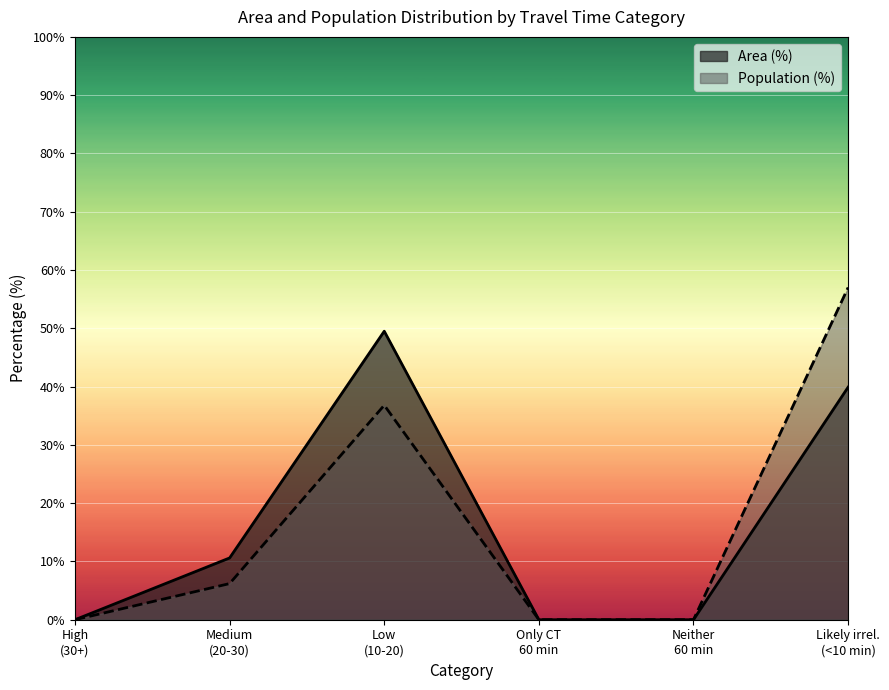

Count the number of categories in the chart.

6